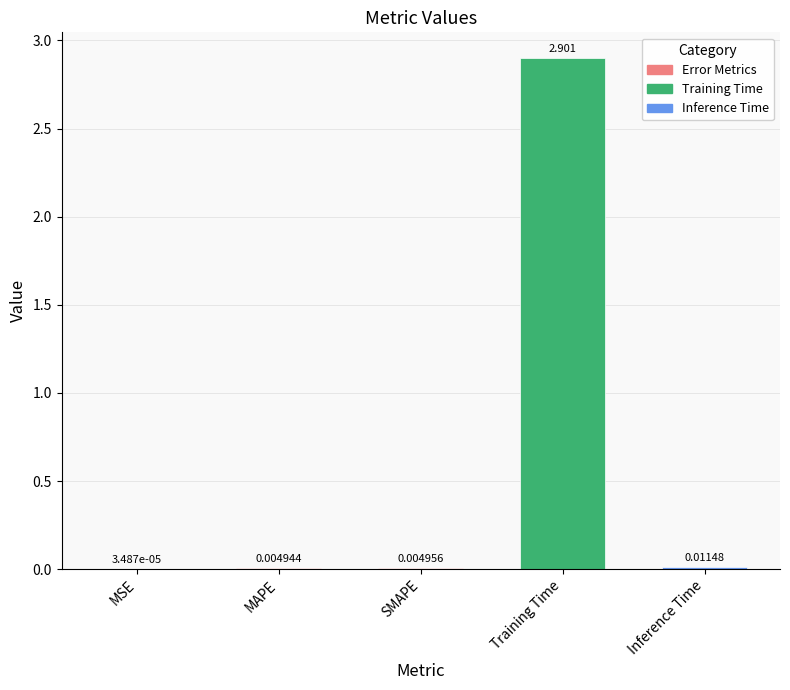

Between MAPE and SMAPE, which is larger?

SMAPE